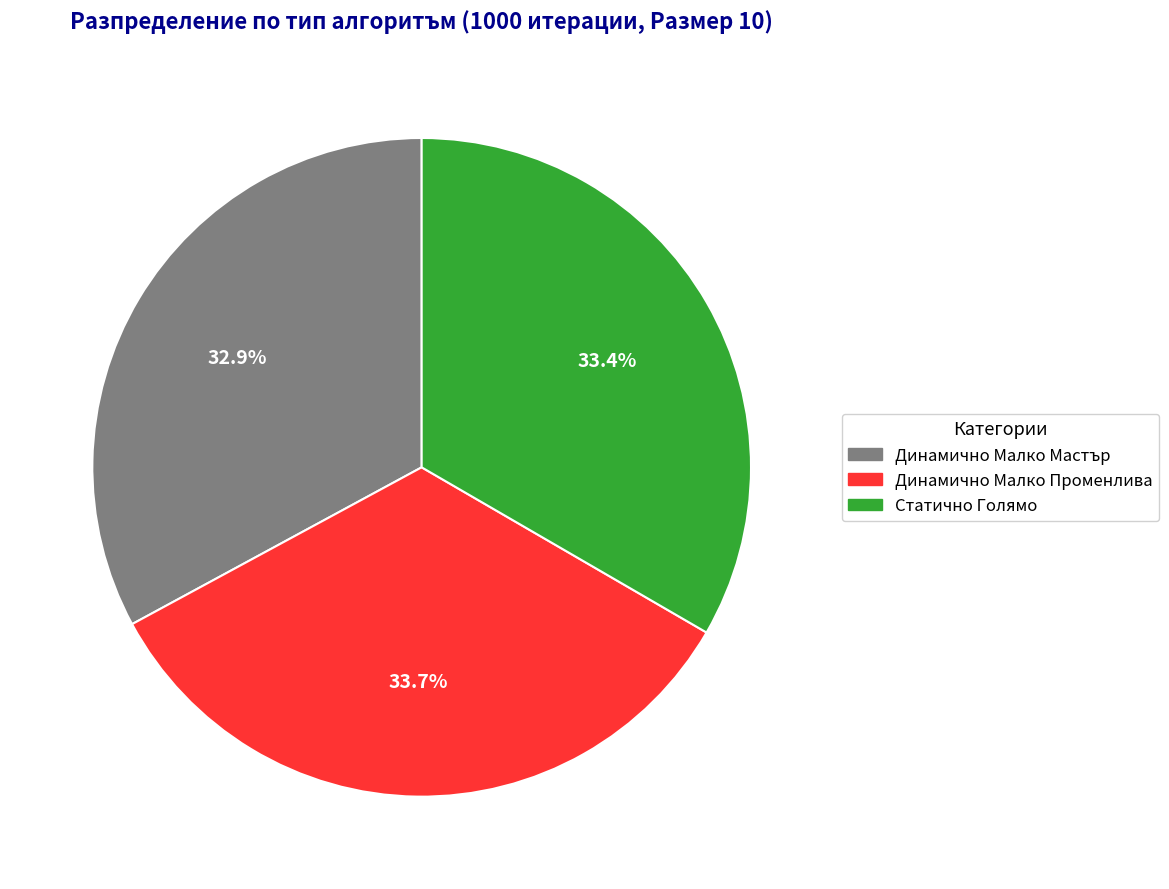

Approximately how many times larger is the value at Статично Голямо compared to Динамично Малко Променлива?

1.0